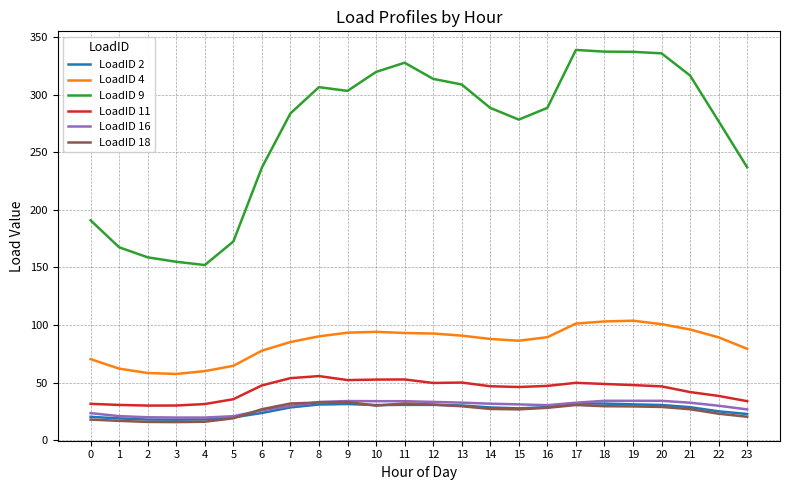

Is it true that LoadID 18 equals 45.0 at 13?

False